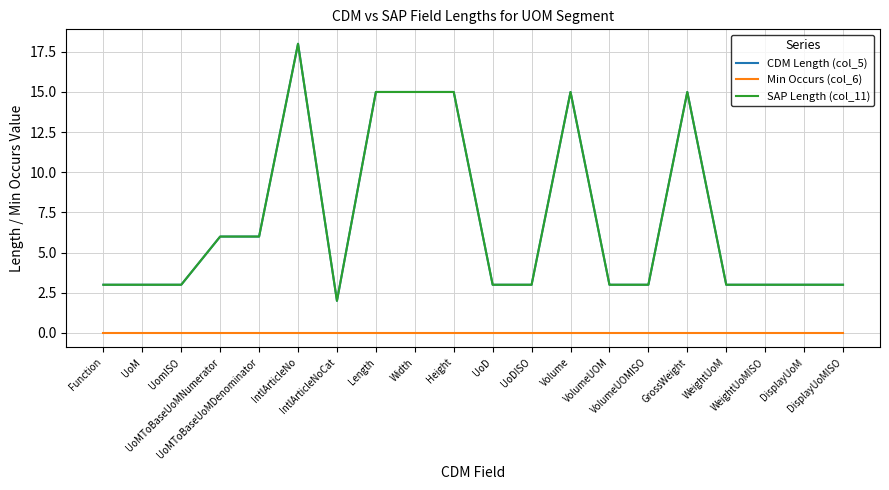

Reading left to right, extract all data points from this chart.

CDM Length (col_5): 3	3	3	6	6	18	2	15	15	15	3	3	15	3	3	15	3	3	3	3
Min Occurs (col_6): 0	0	0	0	0	0	0	0	0	0	0	0	0	0	0	0	0	0	0	0
SAP Length (col_11): 3	3	3	6	6	18	2	15	15	15	3	3	15	3	3	15	3	3	3	3